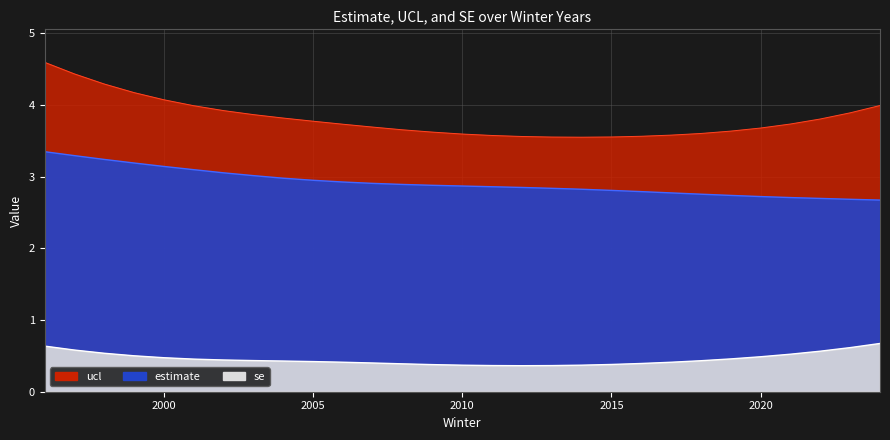

Does the chart display data point markers on the line(s)?

No